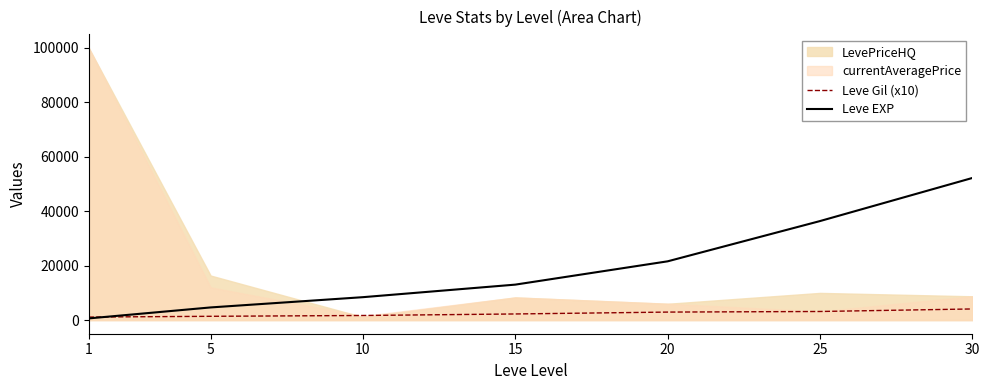

What is the maximum value for Leve Gil (x10)?

4100